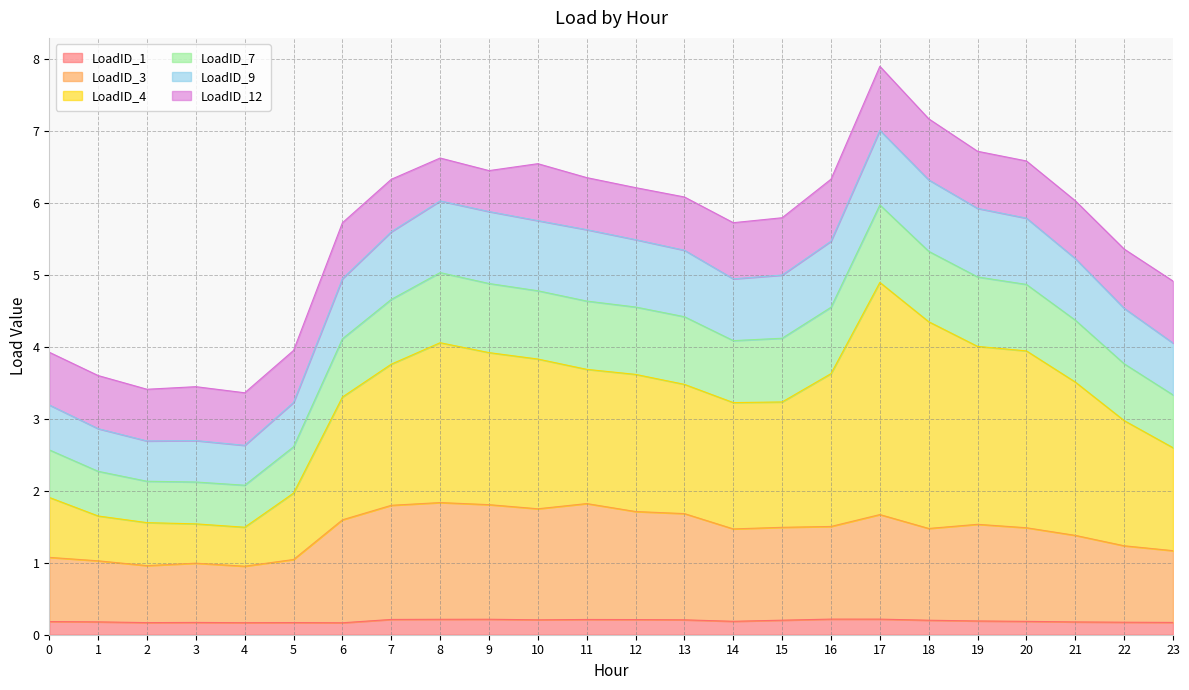

True or false: LoadID_1 has a value of 0.3 at 8.

False